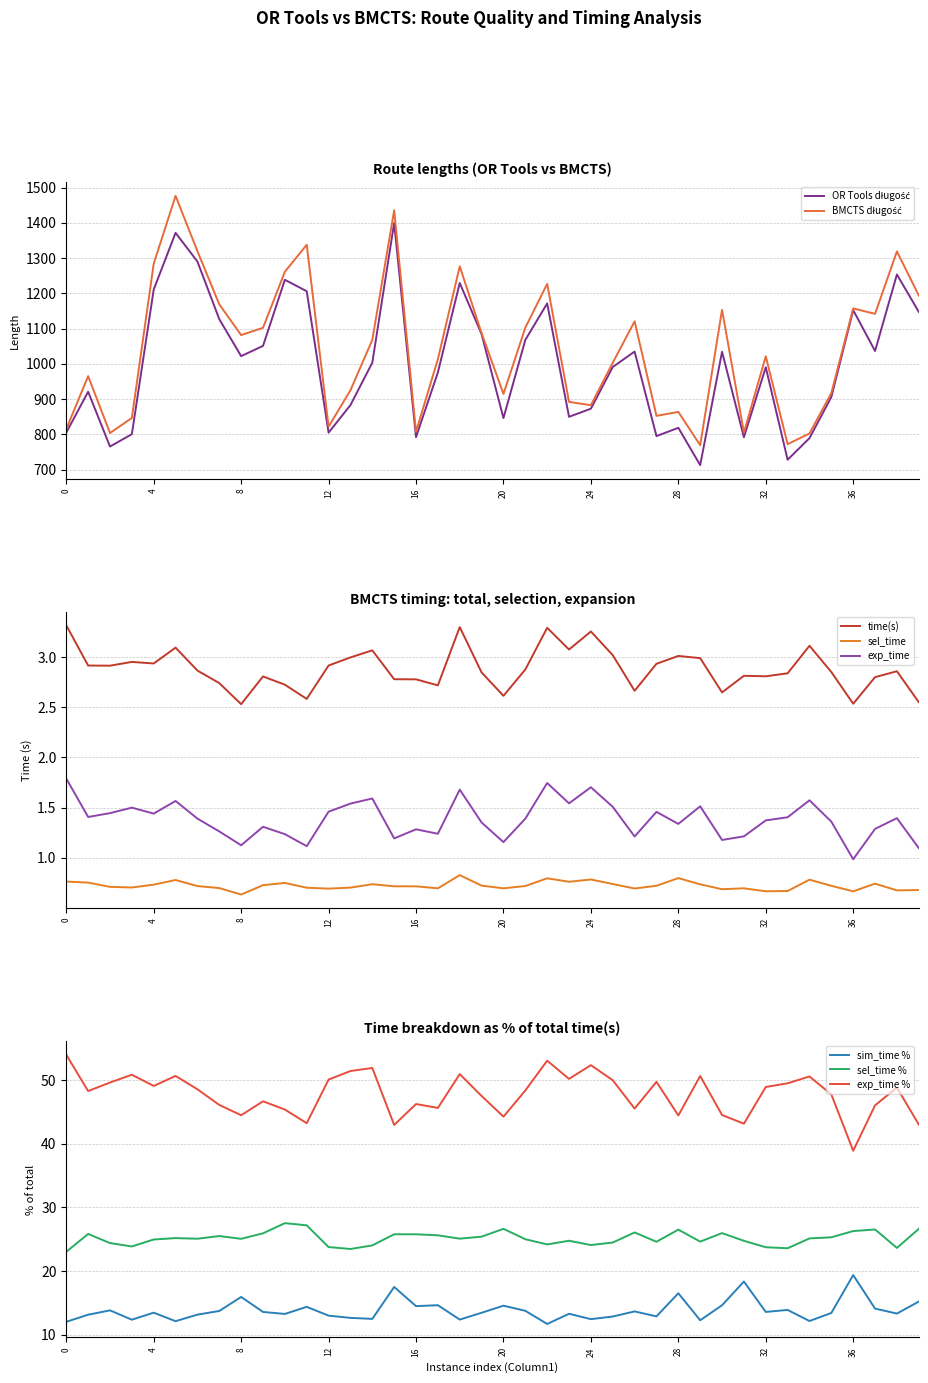

Which series has the widest spread of values?

bmcts